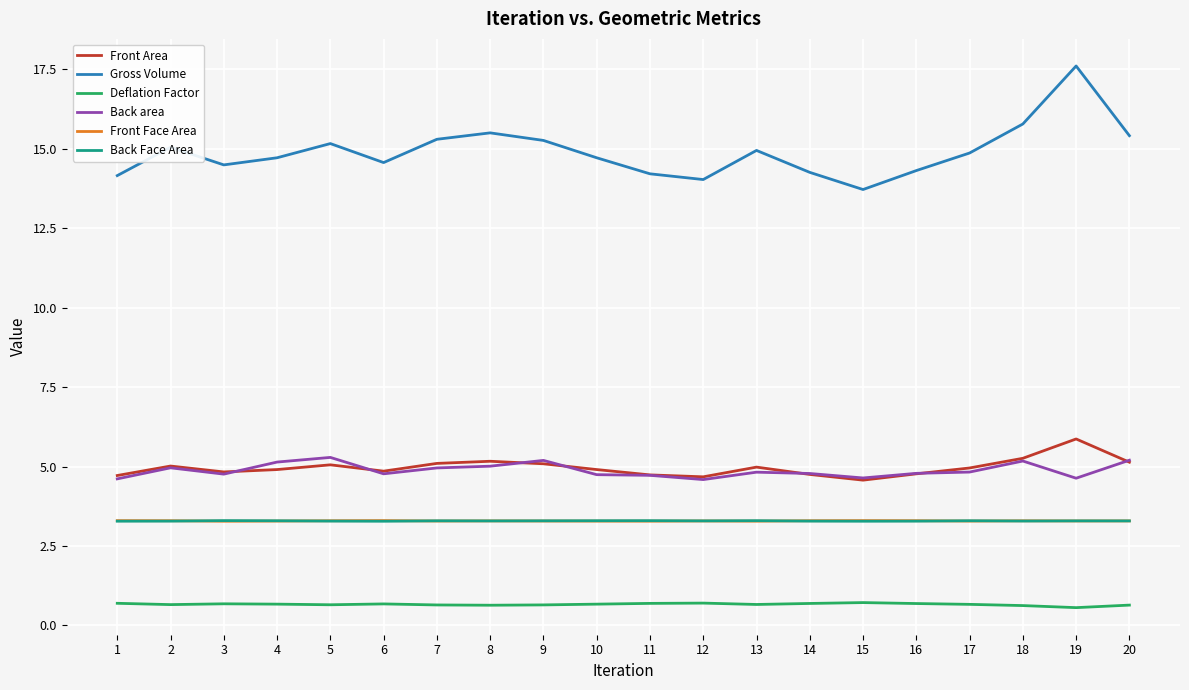

At how many categories does at least one series exceed 2?

20